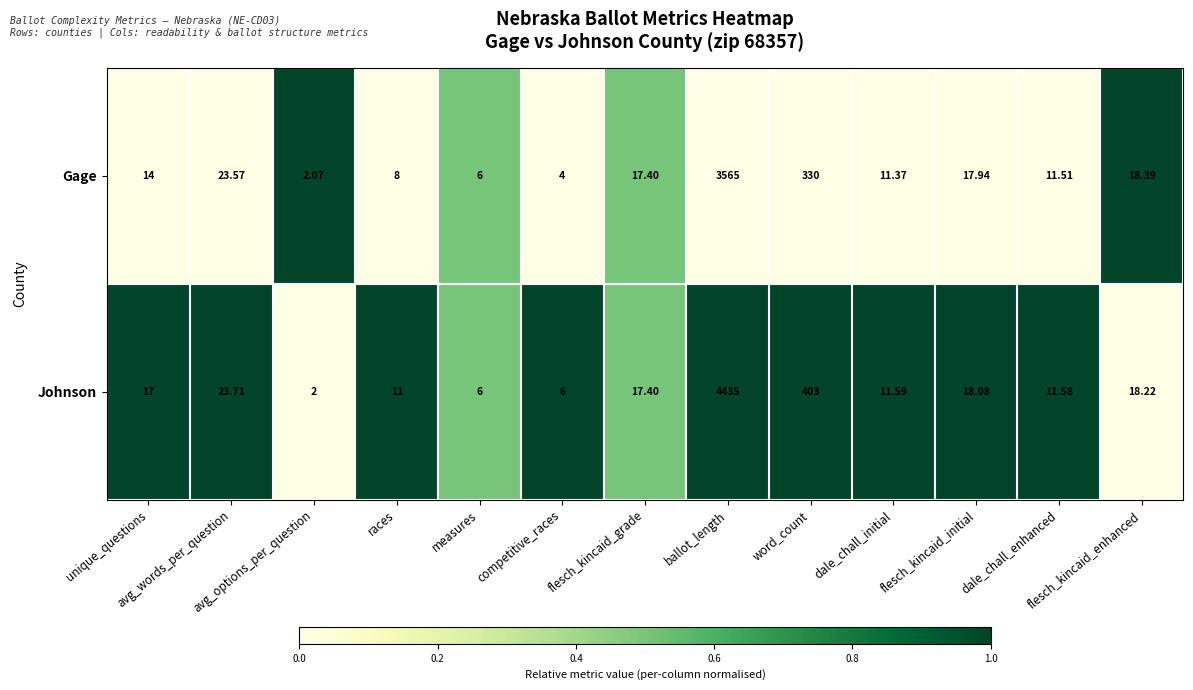

Which series has the widest spread of values?

Johnson